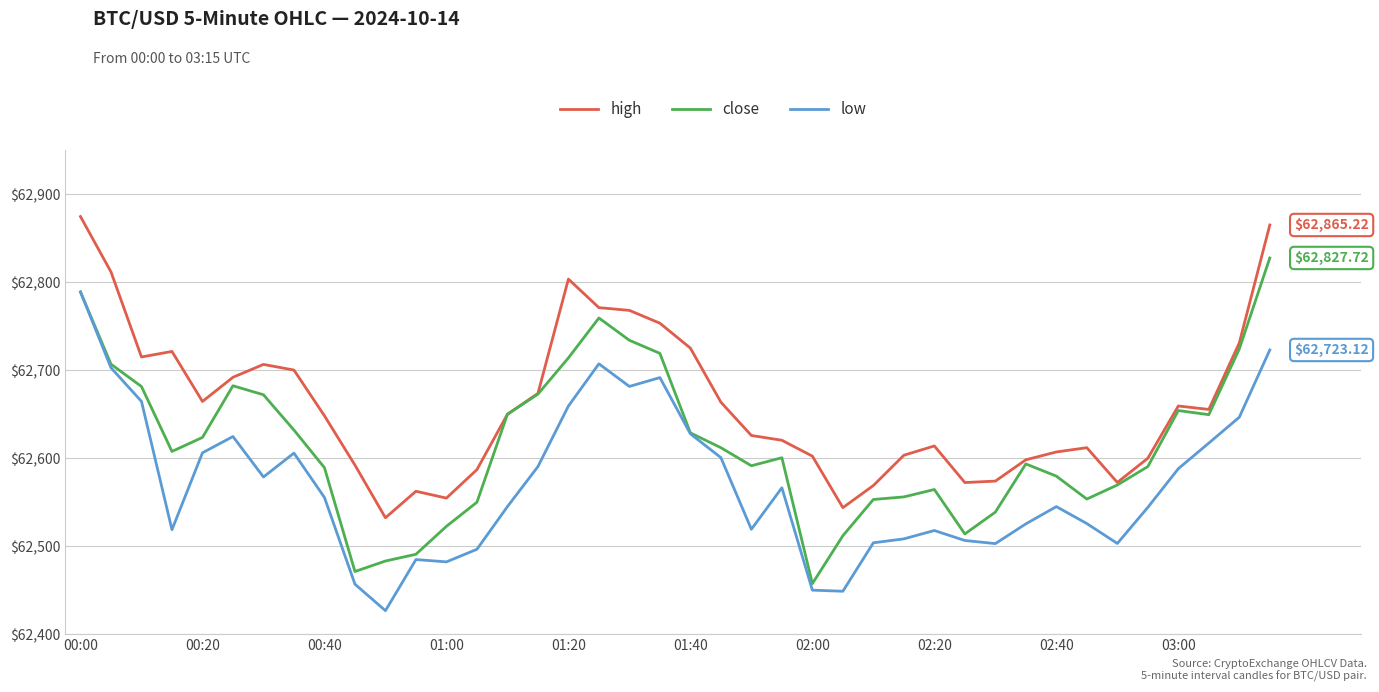

Rank the series by their average value, from lowest to highest.

low, close, high